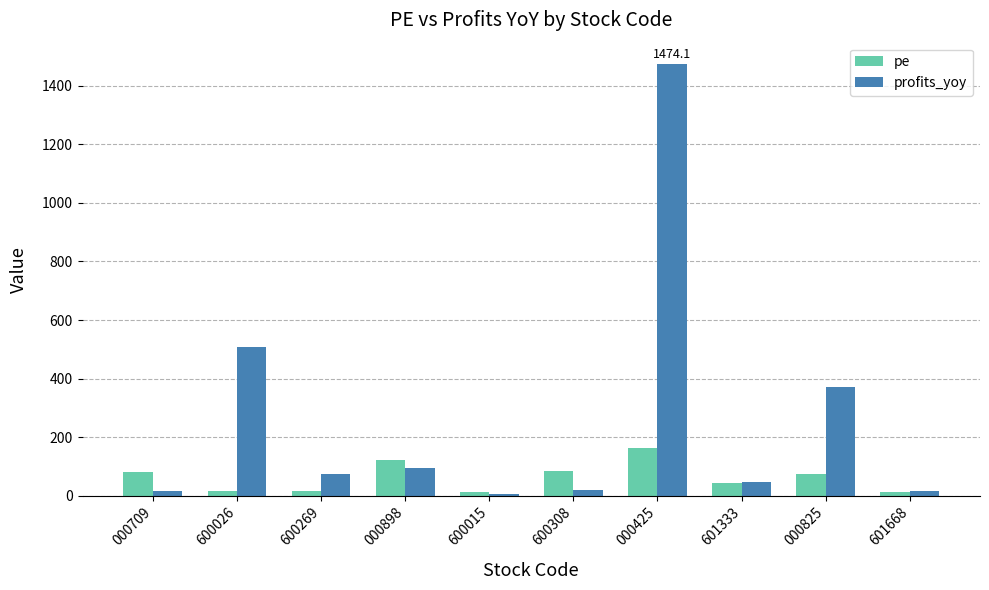

True or false: profits_yoy has a value of 14.6 at 000709.

True